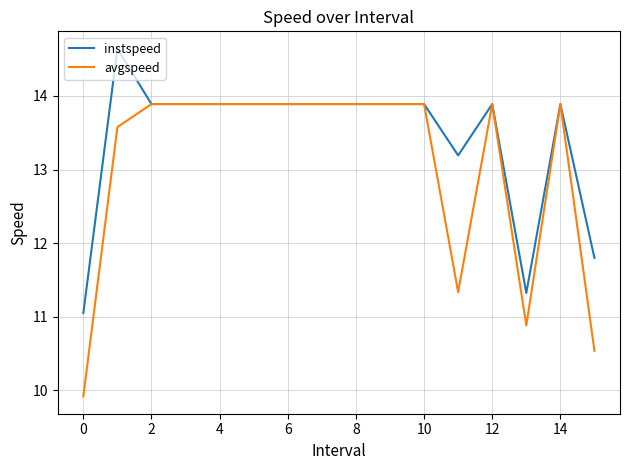

Reading left to right, what are all the values shown in this chart?

instspeed: 11.1	14.6	13.9	13.9	13.9	13.9	13.9	13.9	13.9	13.9	13.9	13.2	13.9	11.3	13.9	11.8
avgspeed: 9.9	13.6	13.9	13.9	13.9	13.9	13.9	13.9	13.9	13.9	13.9	11.3	13.9	10.9	13.9	10.5